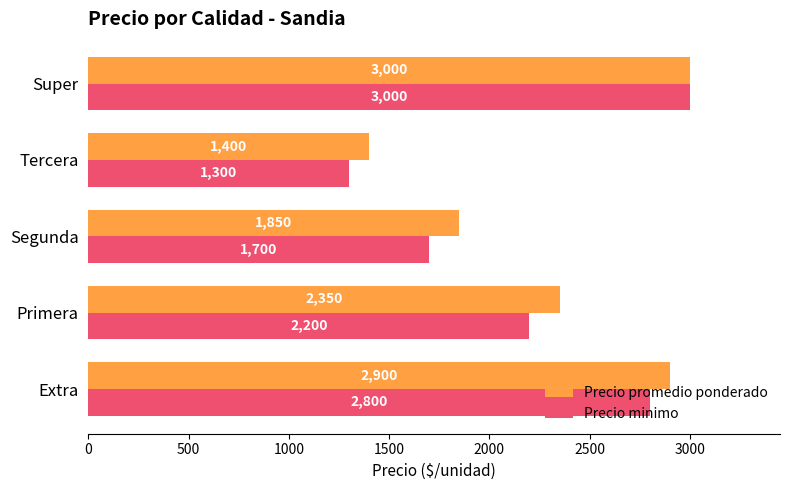

Where is Precio promedio ponderado nearest to the value 2200?

Primera